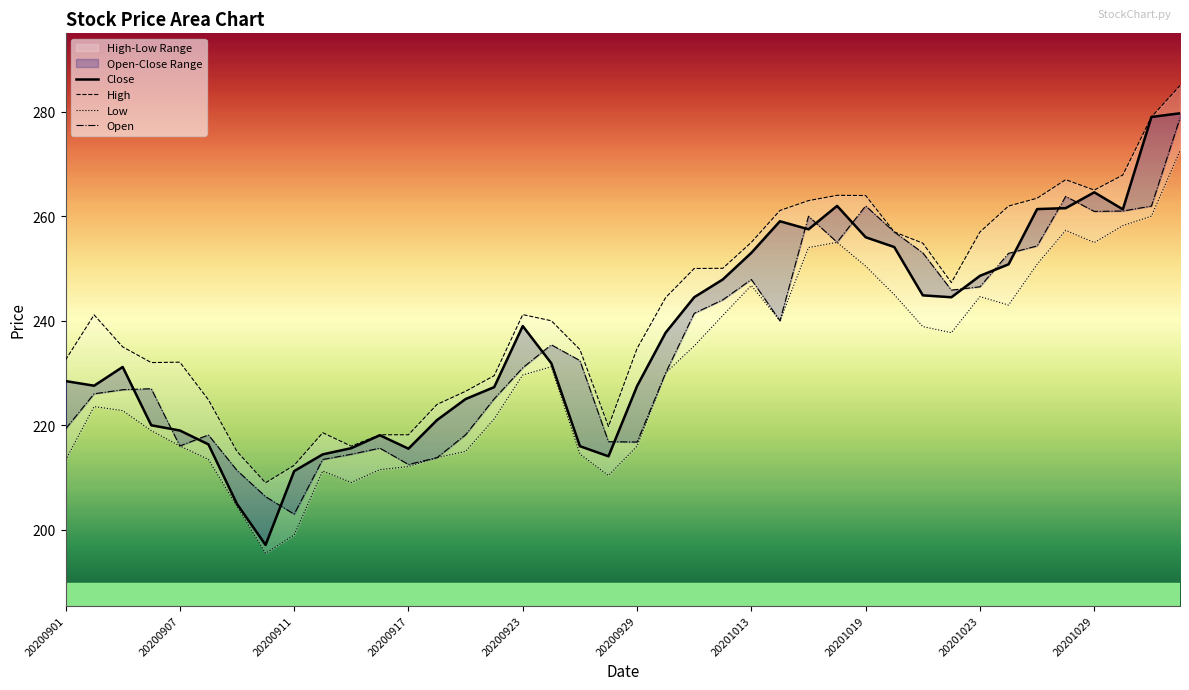

What is the lowest value of the High series?

209.0